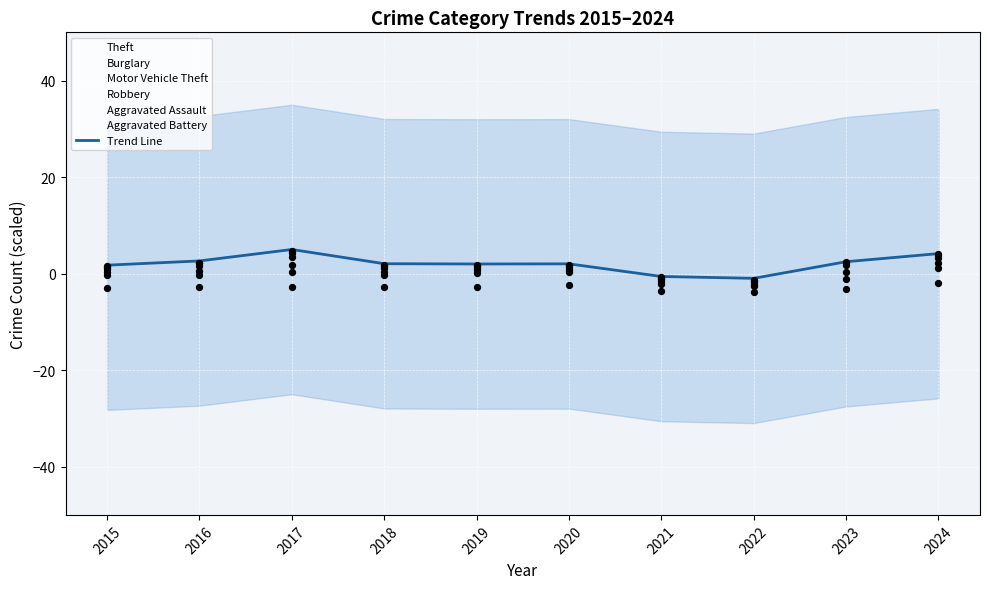

What is the change in value from 2020 to 2024?

+2.1